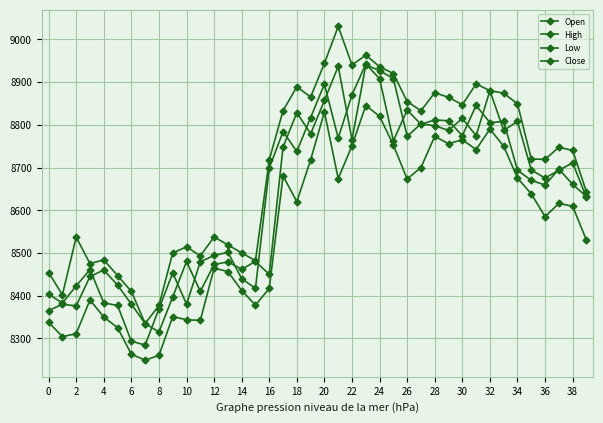

How many lines are shown in the chart?

4